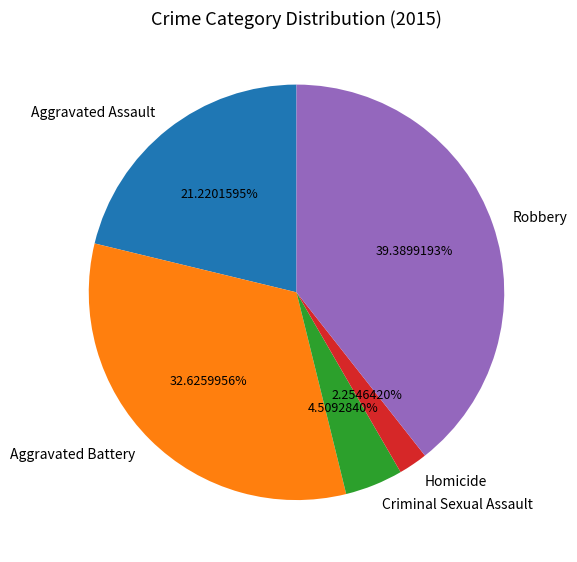

Which slice is the smallest?

Homicide